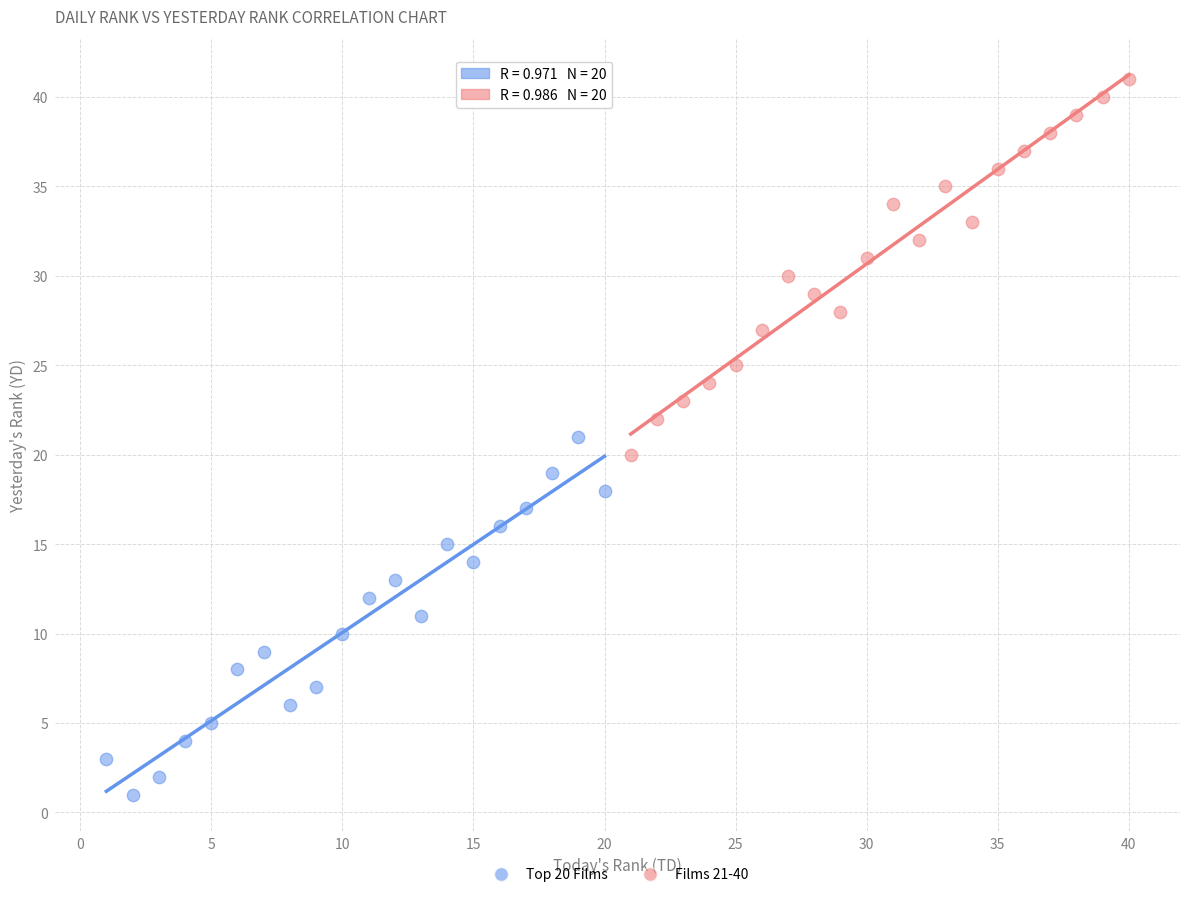

What are all the series names shown in the legend?

Top 20 Films, Films 21-40